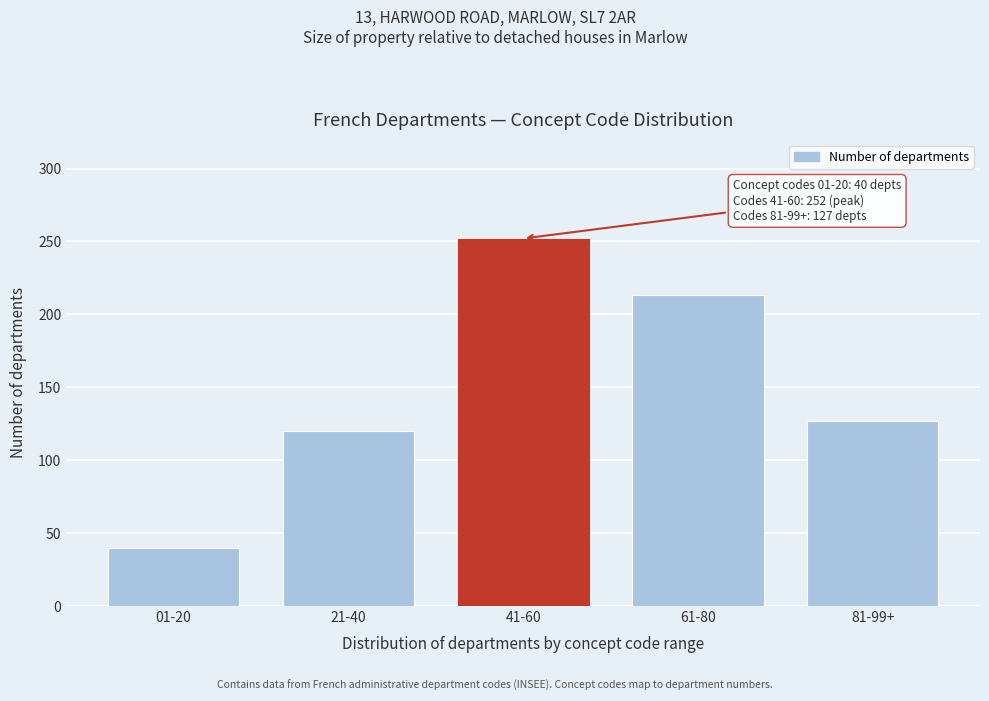

Reading left to right, what are all the values shown in this chart?

40	120	252	213	127